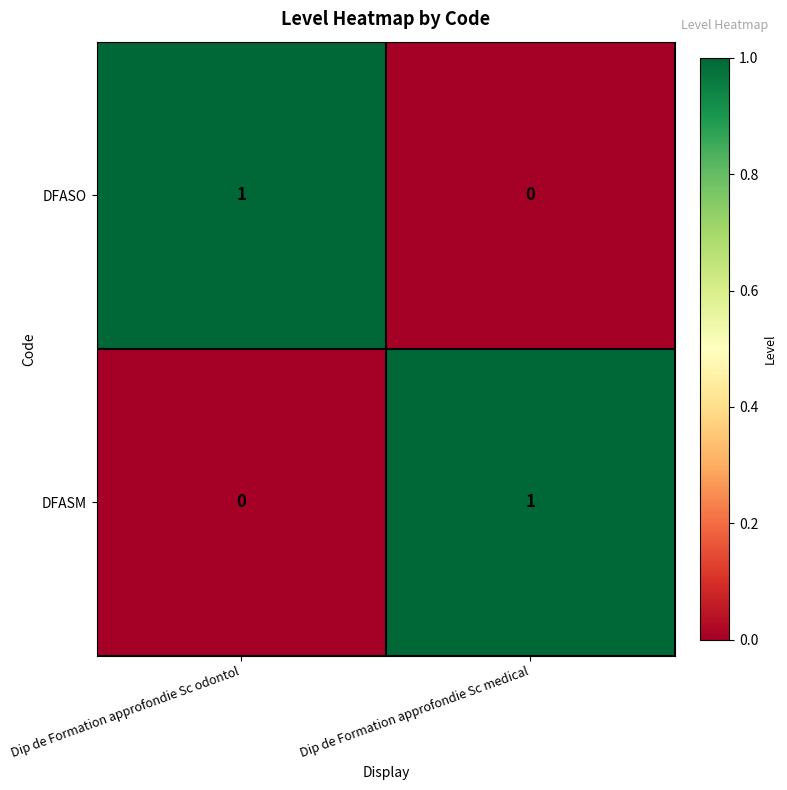

How many categories are shown in the chart?

2